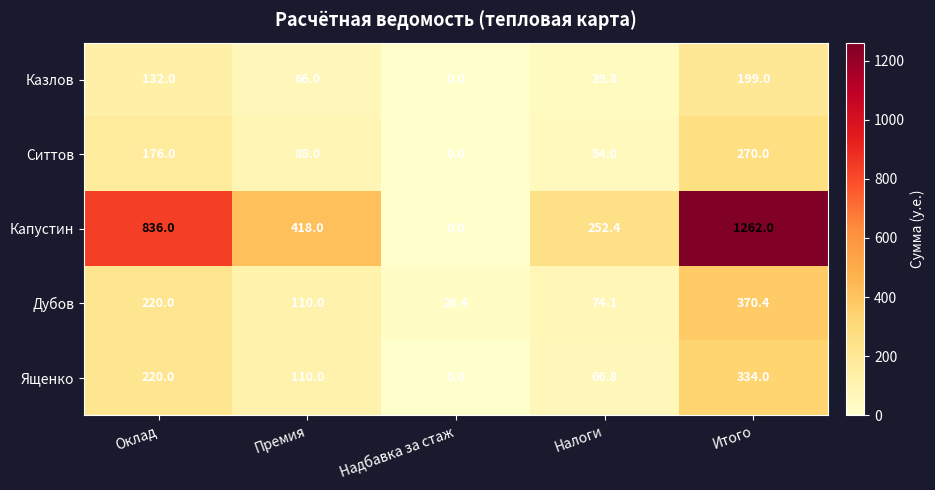

Which series changed the most between Оклад and Итого?

Капустин